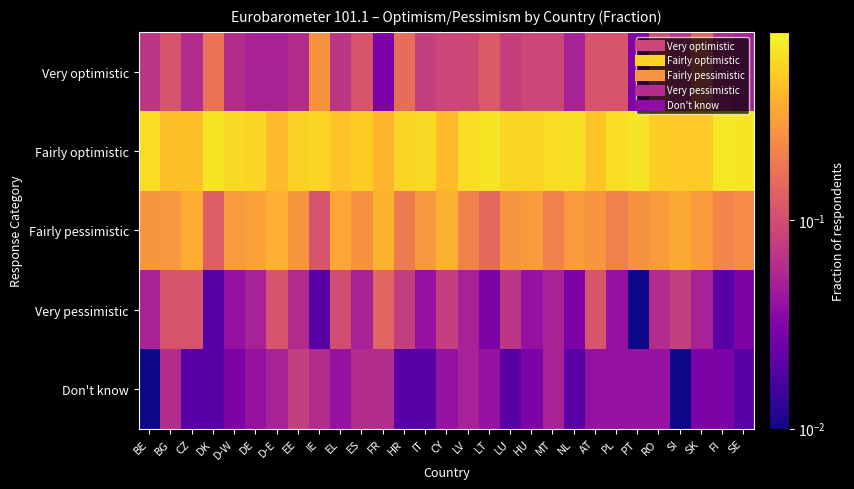

What is the spread (max minus min) of values at SE?

0.6